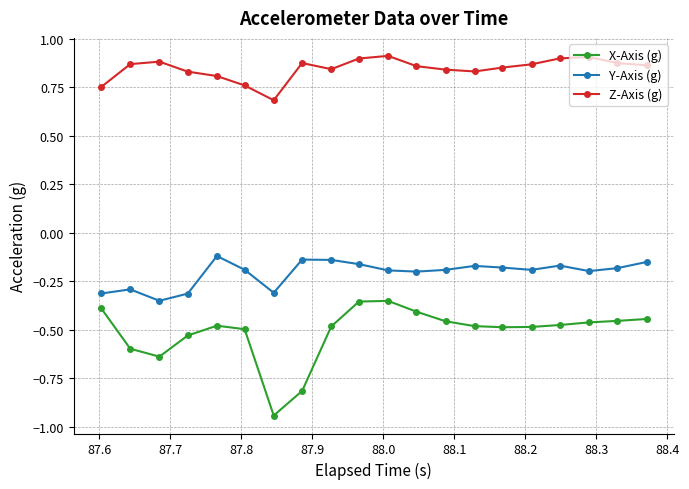

Which series has the largest range (max minus min)?

X-Axis (g)